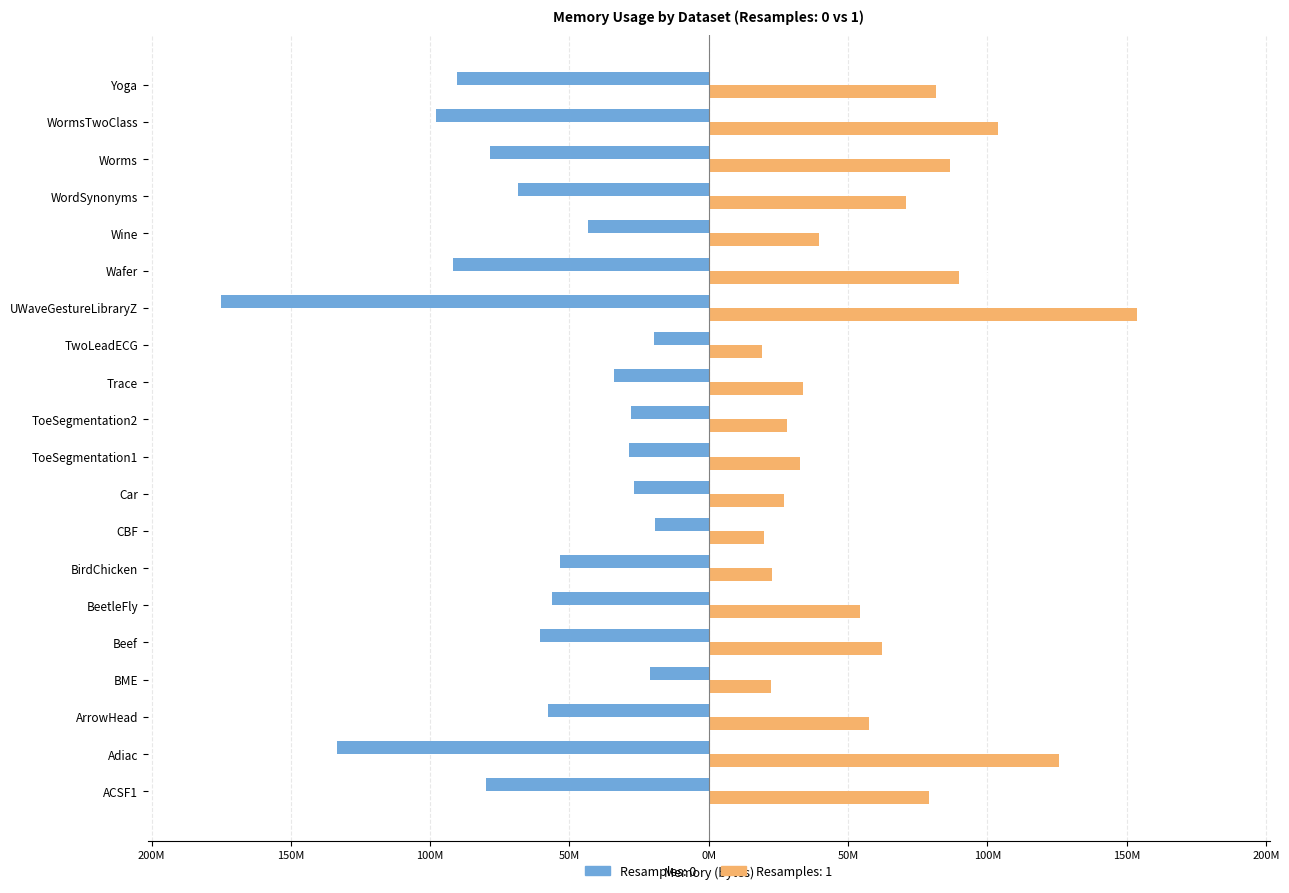

What are all the series names shown in the legend?

Resamples: 0, Resamples: 1